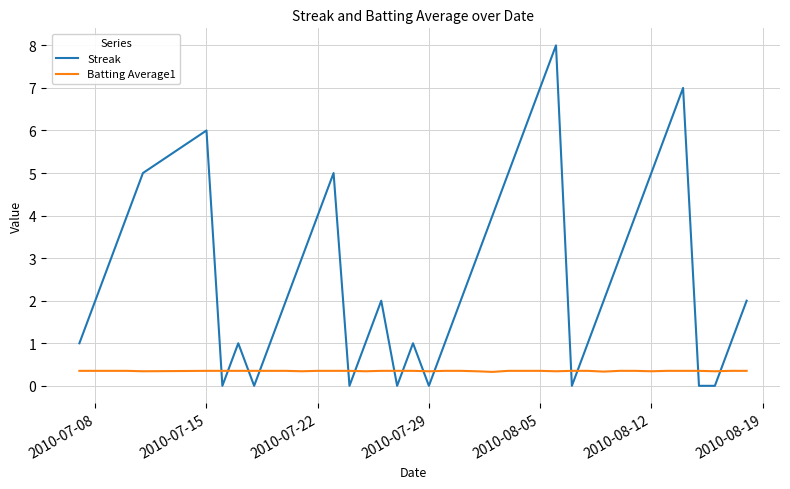

What are all the series names shown in the legend?

Streak, Batting Average1